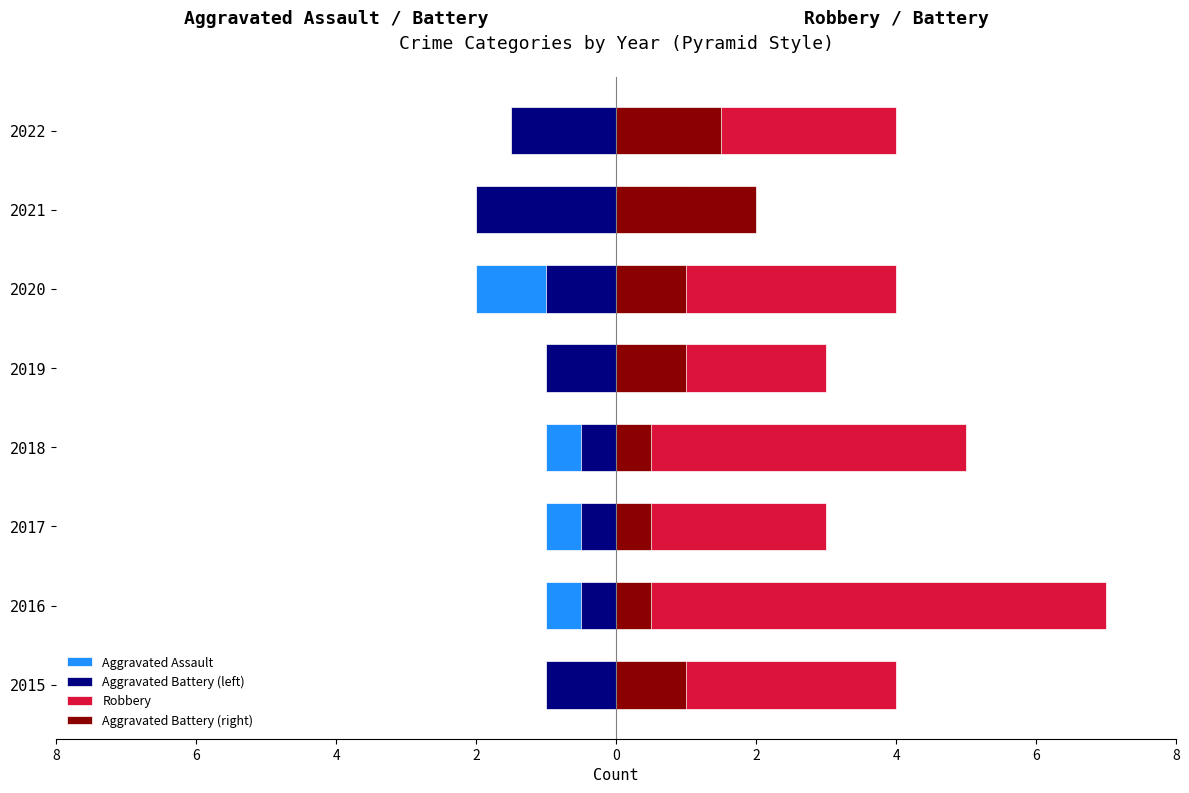

What are all the series names shown in the legend?

Aggravated Assault, Aggravated Battery (left), Robbery, Aggravated Battery (right)